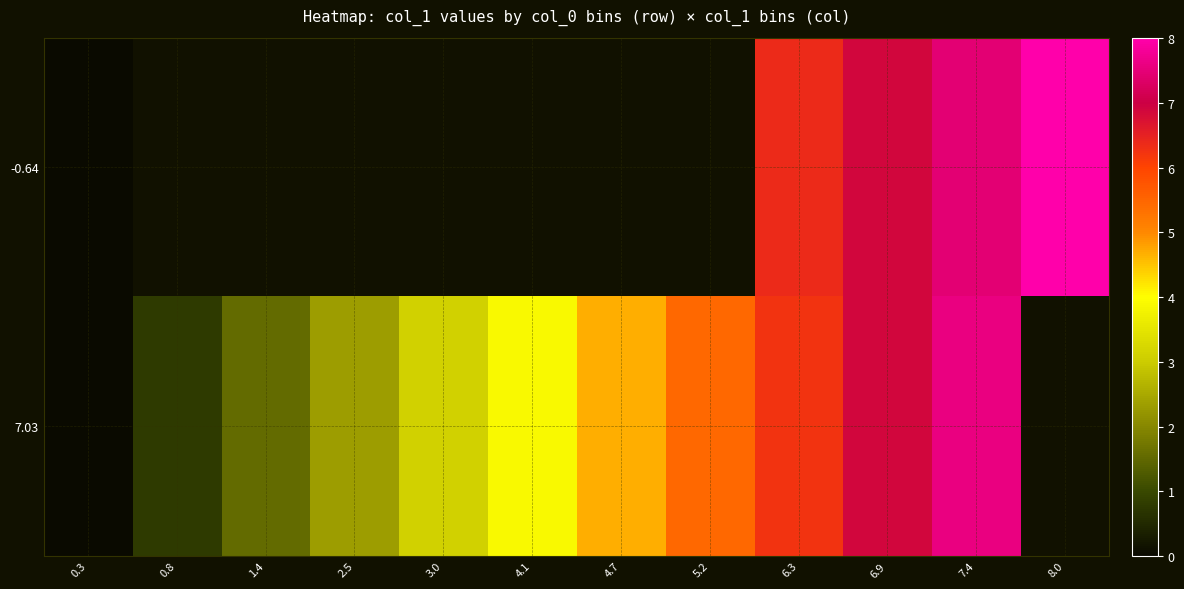

Between 0.8 and 7.4, which is larger?

7.4